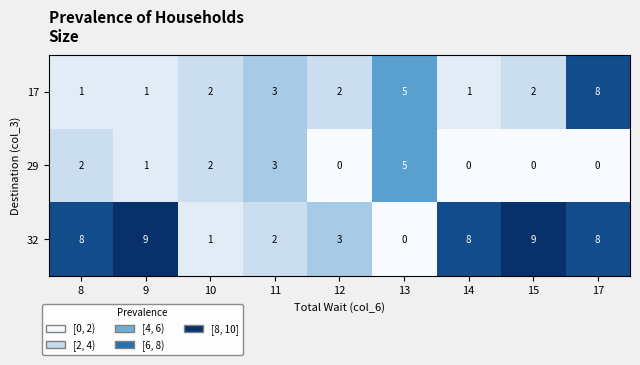

What is the sum of all 29 values?

13